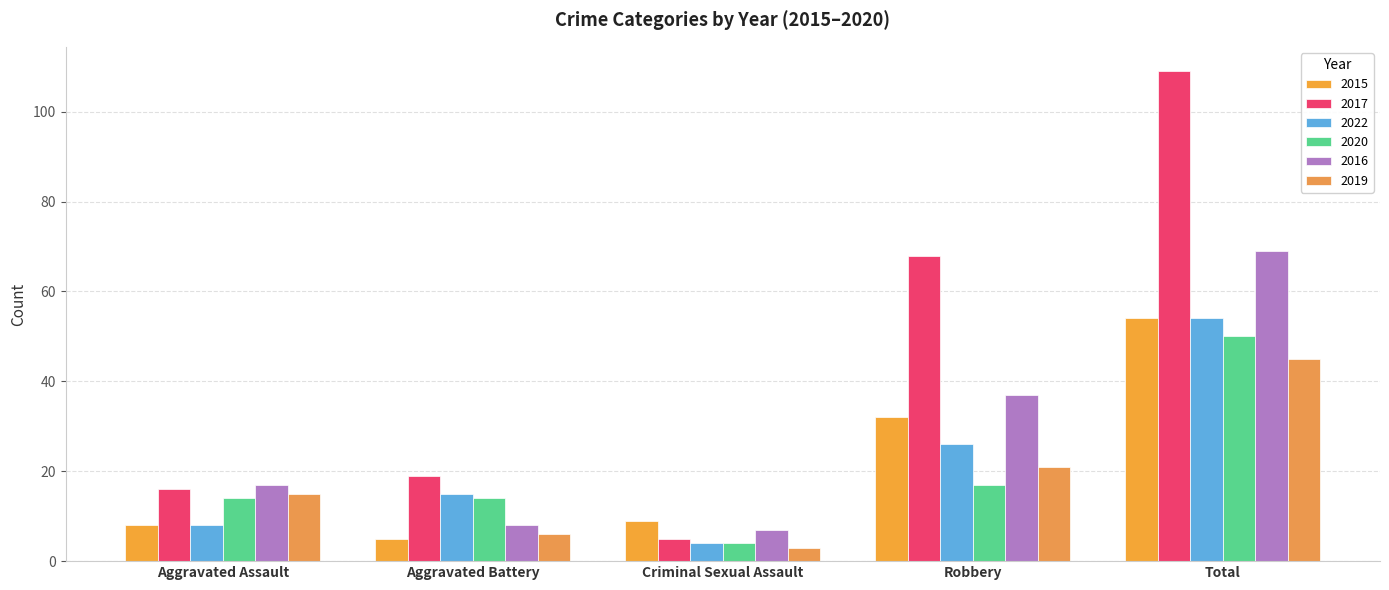

Reading right to left, extract all data points from this chart.

2015: Total=54	Robbery=32	Criminal Sexual Assault=9	Aggravated Battery=5	Aggravated Assault=8
2017: Total=109	Robbery=68	Criminal Sexual Assault=5	Aggravated Battery=19	Aggravated Assault=16
2022: Total=54	Robbery=26	Criminal Sexual Assault=4	Aggravated Battery=15	Aggravated Assault=8
2020: Total=50	Robbery=17	Criminal Sexual Assault=4	Aggravated Battery=14	Aggravated Assault=14
2016: Total=69	Robbery=37	Criminal Sexual Assault=7	Aggravated Battery=8	Aggravated Assault=17
2019: Total=45	Robbery=21	Criminal Sexual Assault=3	Aggravated Battery=6	Aggravated Assault=15